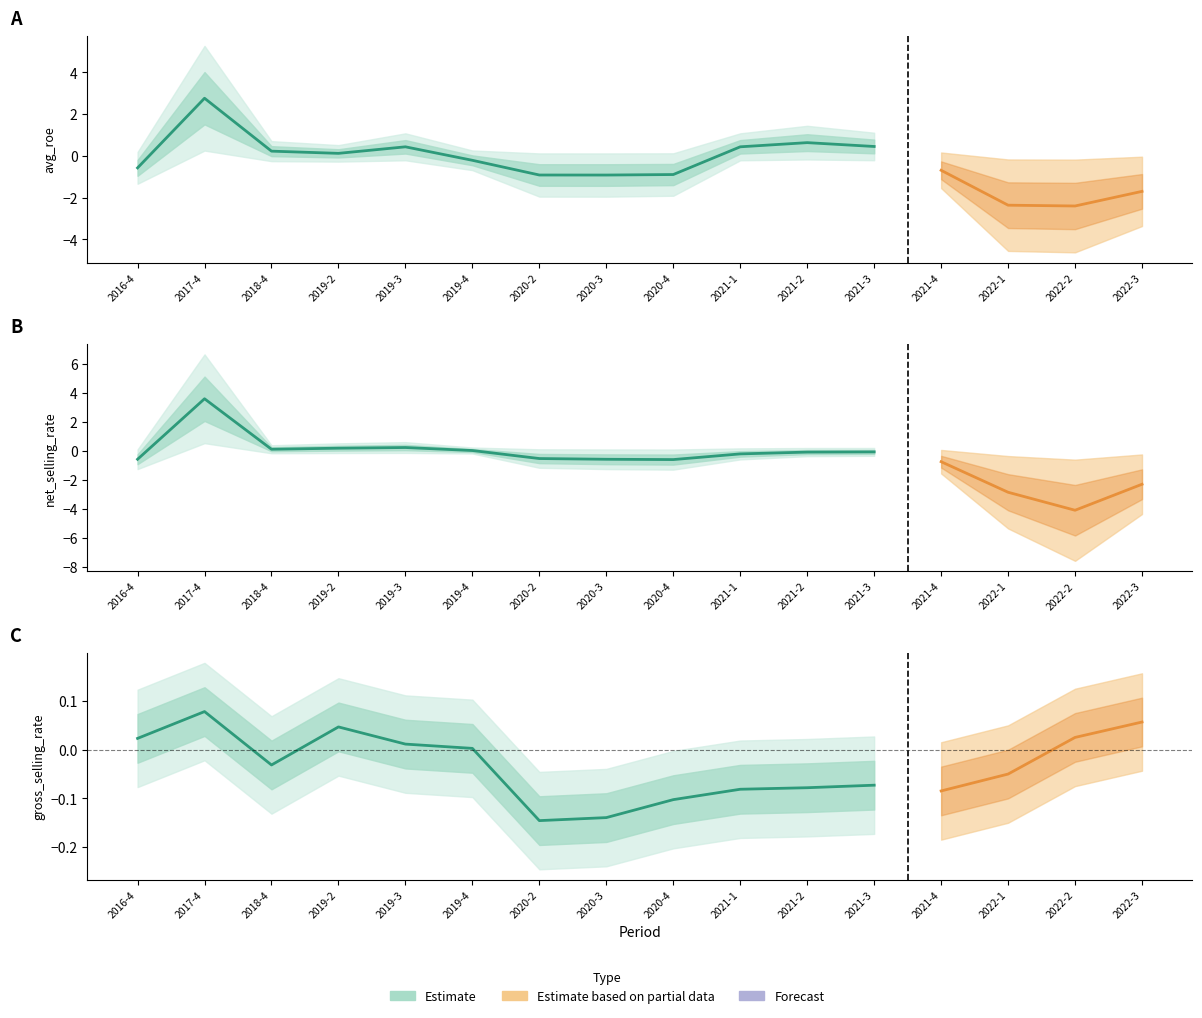

Between 2016-4 and 2017-4, which is larger?

2017-4